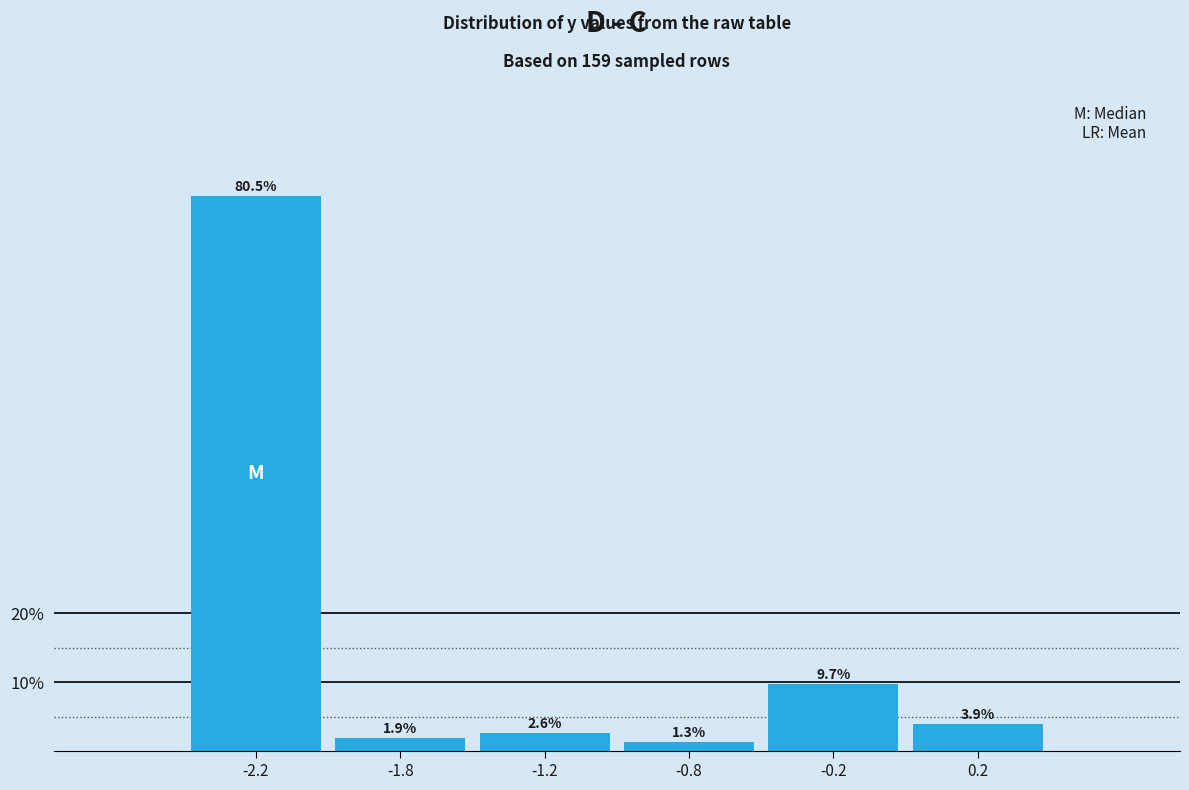

Reading left to right, what are all the values shown in this chart?

-2.2=80.5	-1.8=1.9	-1.2=2.6	-0.8=1.3	-0.2=9.7	0.2=3.9